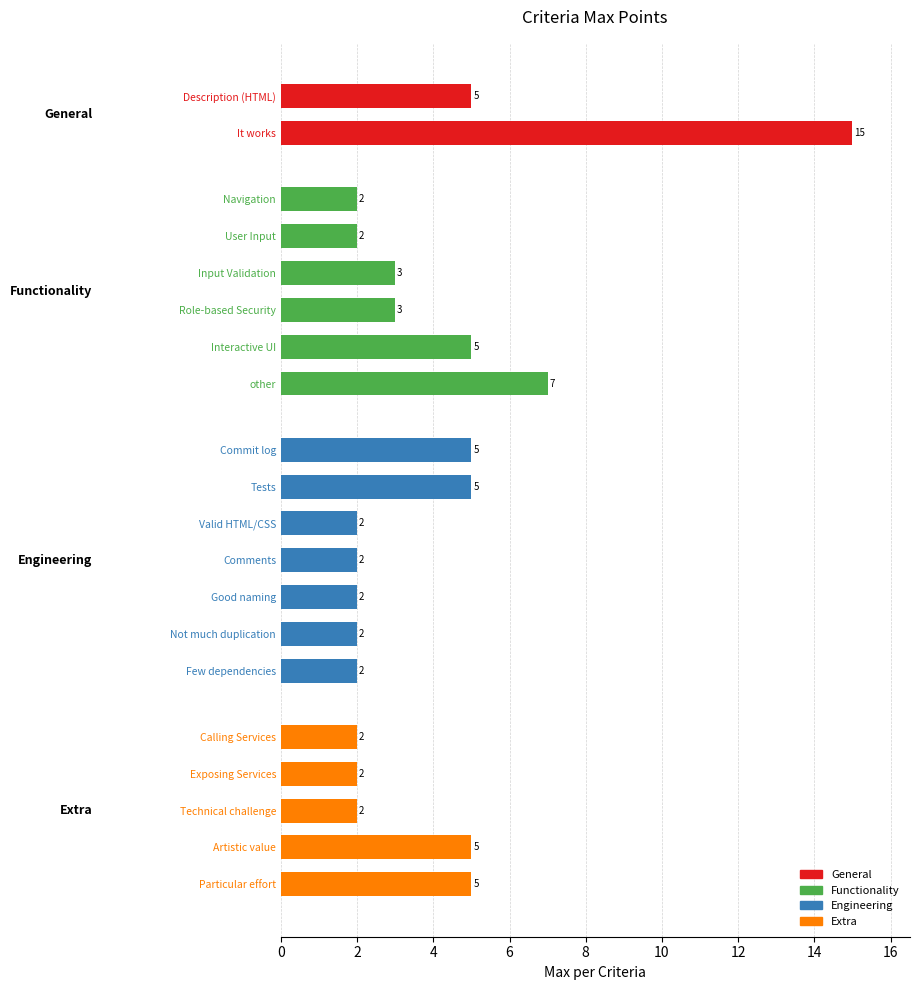

Reading top to bottom, list all the values displayed in this chart.

5	15	2	2	3	3	5	7	5	5	2	2	2	2	2	2	2	2	5	5